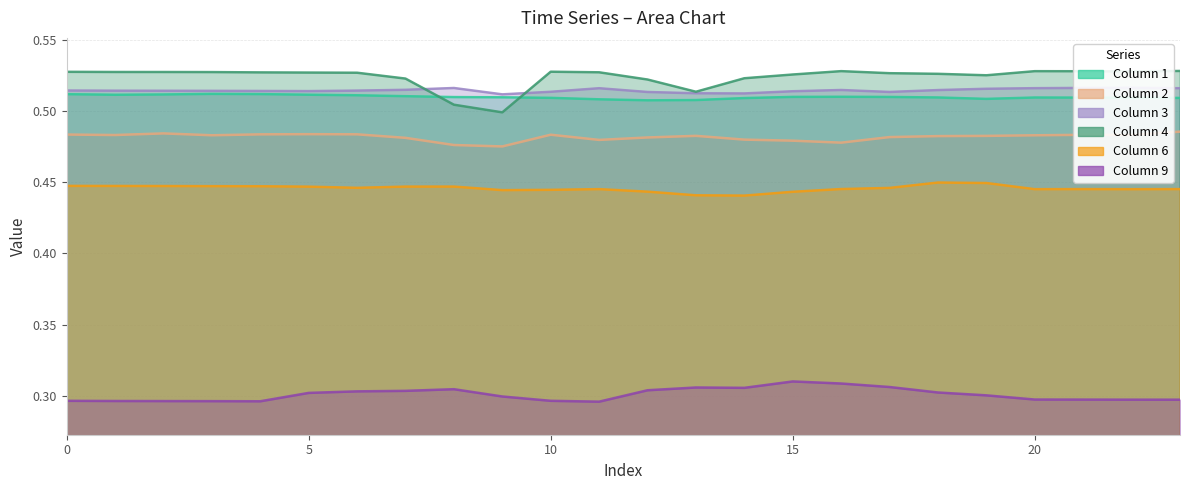

Is the value of 3 at 11 greater than the value of 9 at 12?

Yes